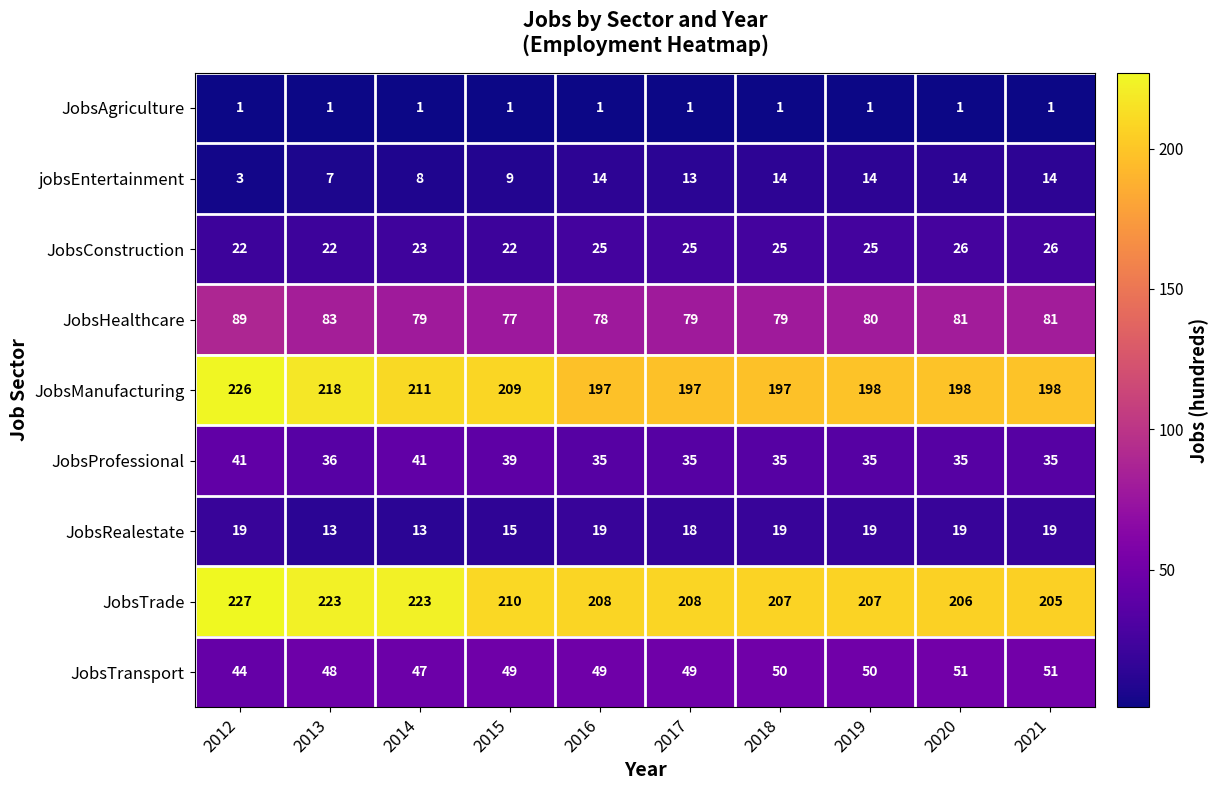

Which series has the largest total across all categories?

JobsTrade